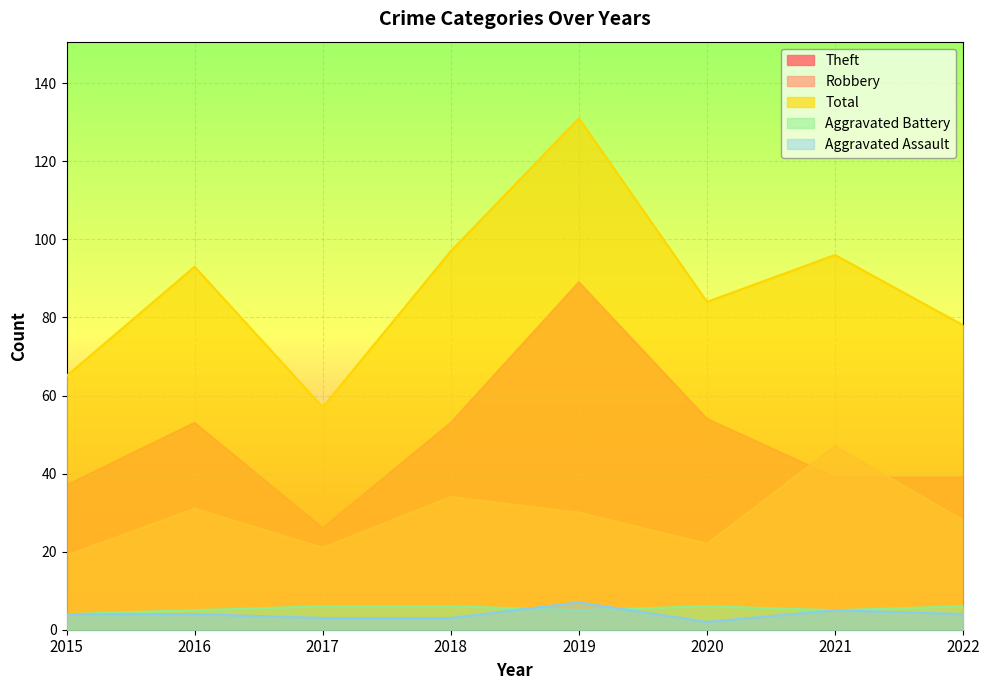

Reading left to right, what are all the values shown in this chart?

Aggravated Assault: 4	4	3	3	7	2	5	4
Aggravated Battery: 4	5	6	6	5	6	5	6
Robbery: 19	31	21	34	30	22	47	28
Theft: 37	53	26	53	89	54	39	39
Total: 65	93	57	97	131	84	96	78